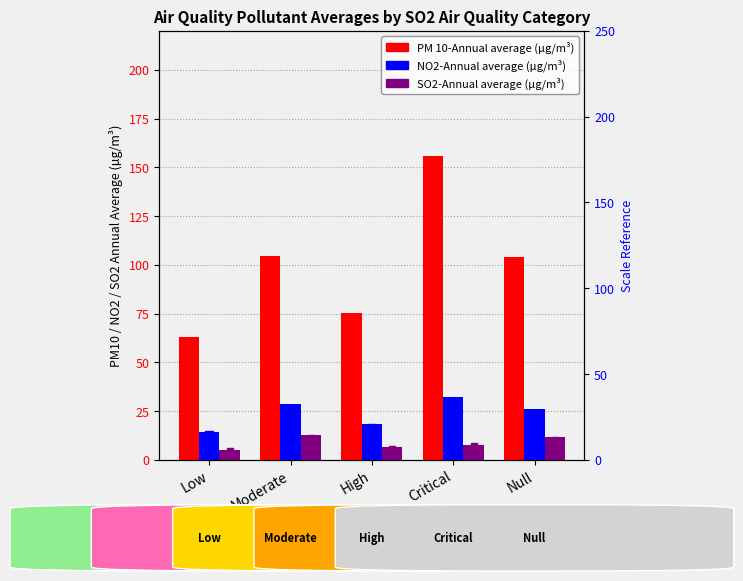

What are all the series names shown in the legend?

PM 10-Annual average, Nitrogen dioxide(NO2)-Annual average, Sulfur dioxide(SO2)-Annual average